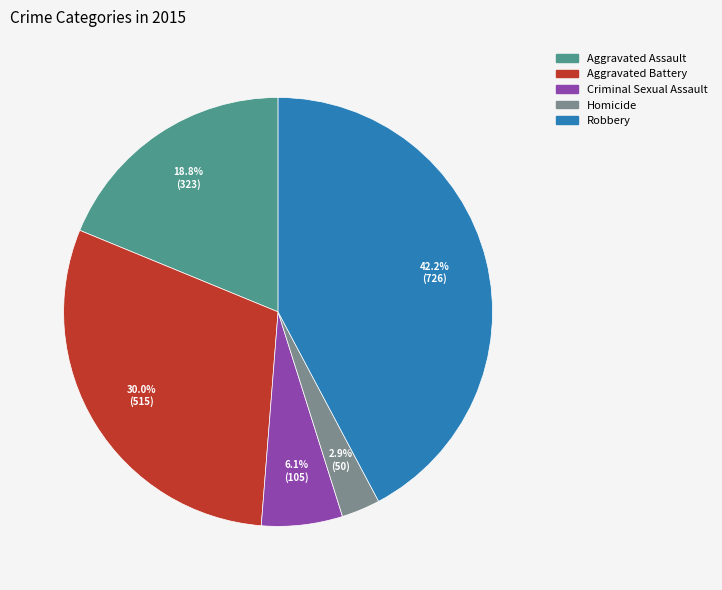

To the nearest percent, what portion does Aggravated Battery represent?

30%